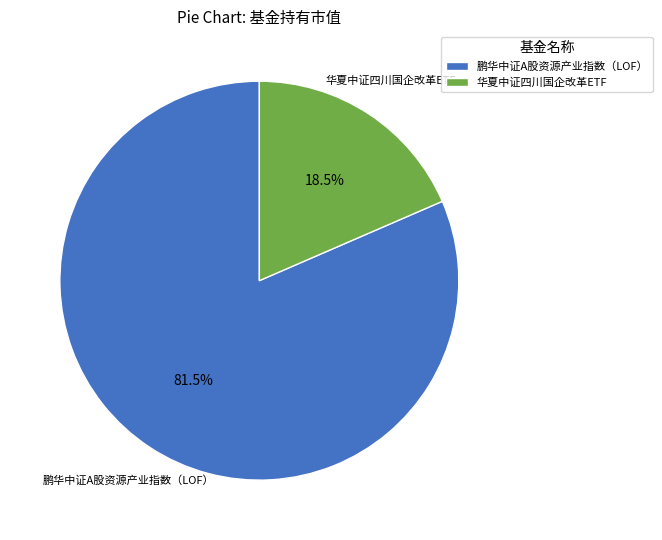

How much of the chart is everything except 鹏华中证A股资源产业指数（LOF）?

18.5%